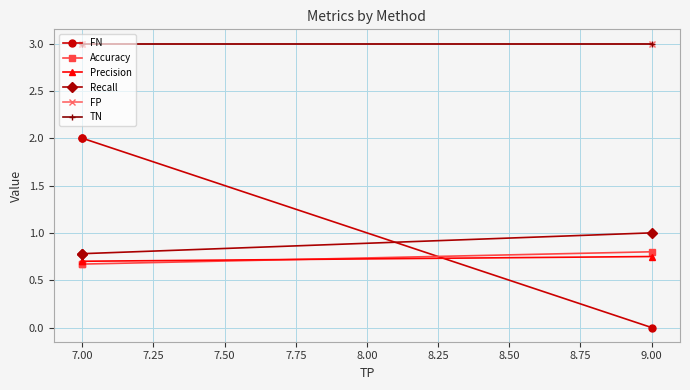

Is this an area chart (filled region under the line)?

No